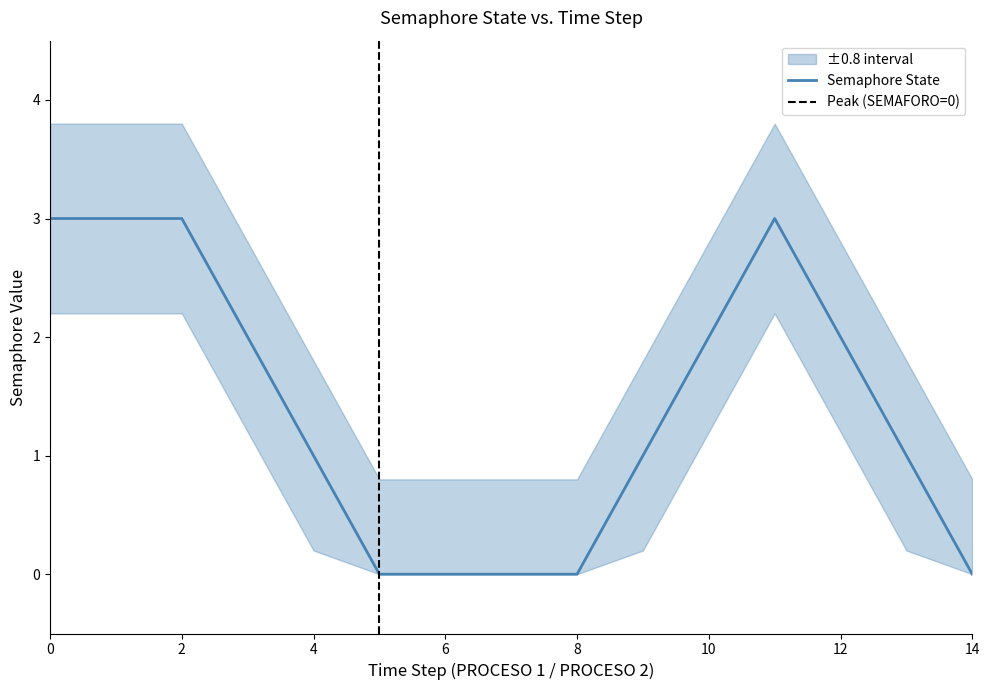

Count the values in the range 0 to 3.

15